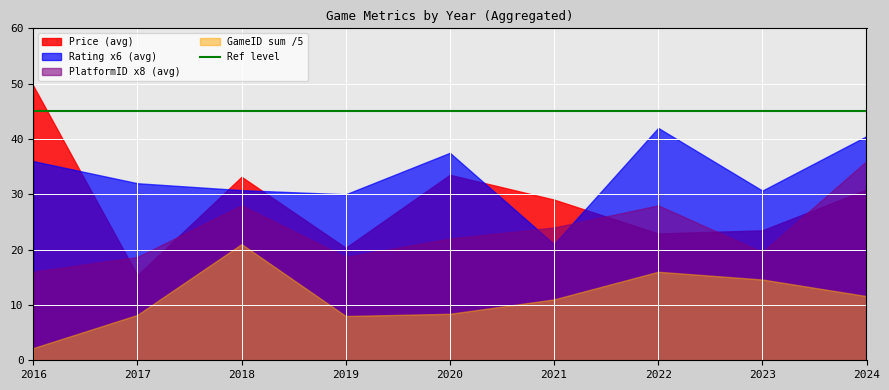

True or false: GameID sum /5 and PlatformID x8 (avg) intersect in this chart.

False